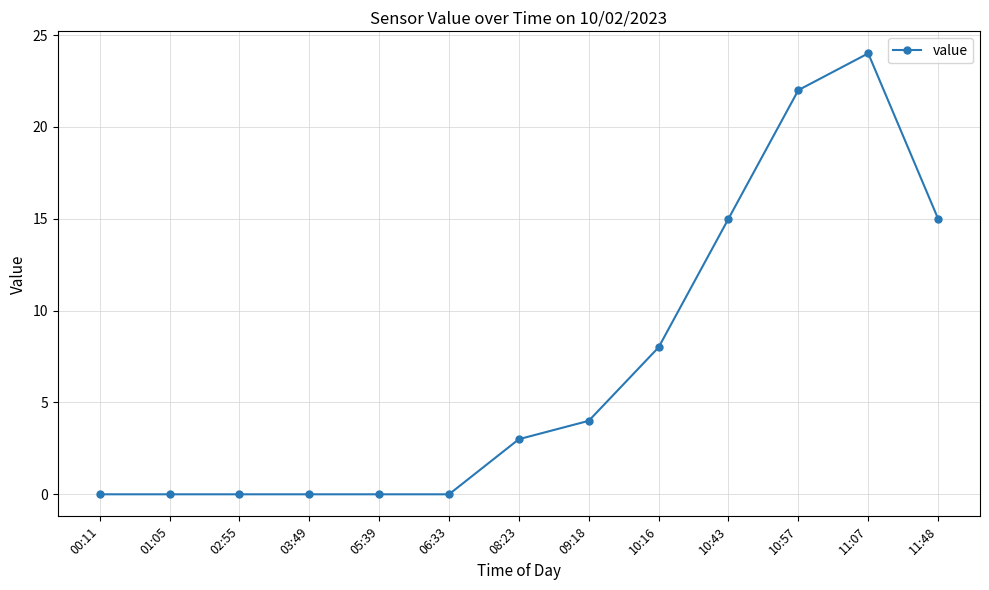

What is the maximum value shown in the chart?

24